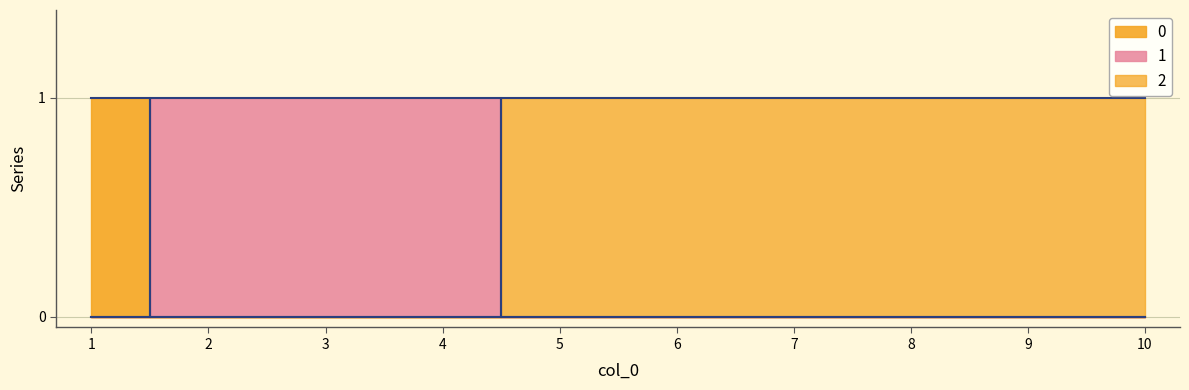

Reading right to left, list all the values displayed in this chart.

0: 10=0	9=0	8=0	7=0	6=0	5=0	4=0	3=0	2=0	1=1
1: 10=0	9=0	8=0	7=0	6=0	5=0	4=1	3=1	2=1	1=0
2: 10=1	9=1	8=1	7=1	6=1	5=1	4=0	3=0	2=0	1=0